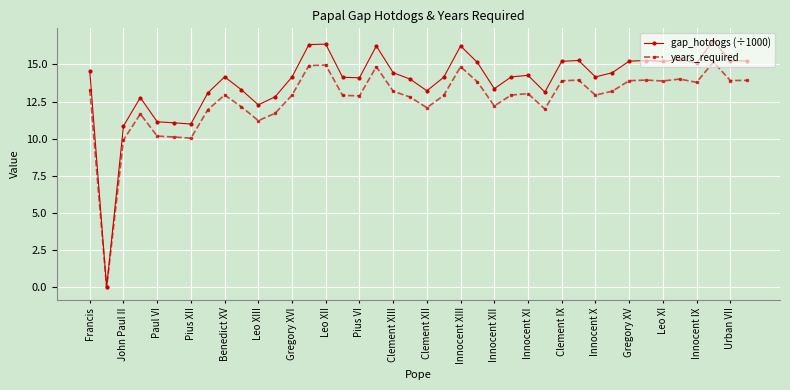

How many data points does each series have?

40